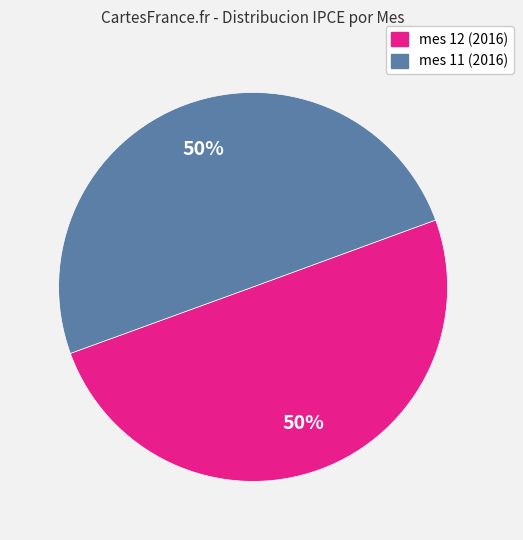

To the nearest percent, what is the average slice percentage?

50%